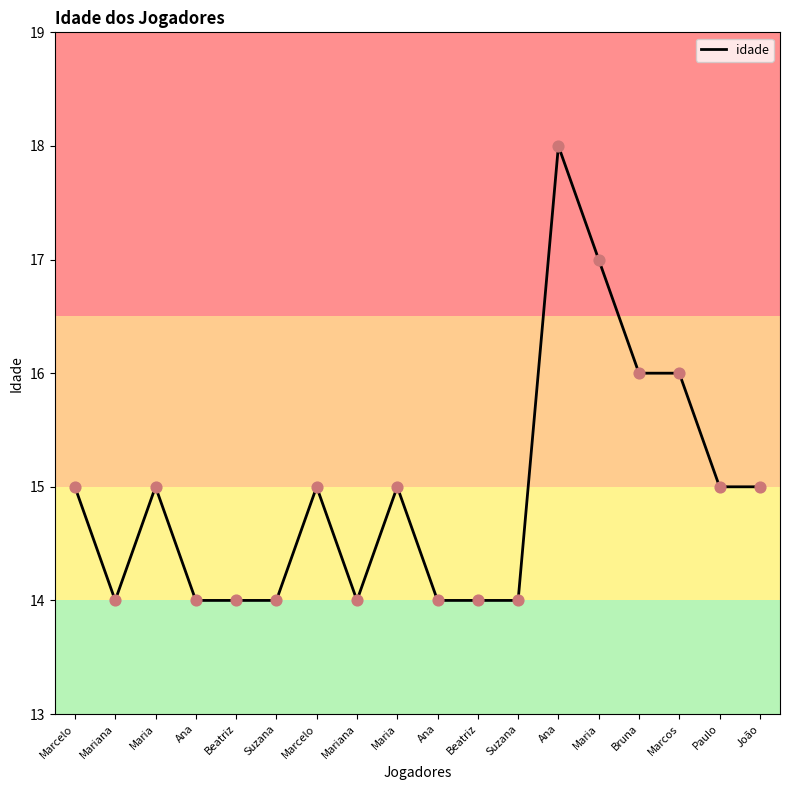

Between Marcos and Ana, which is larger?

Ana